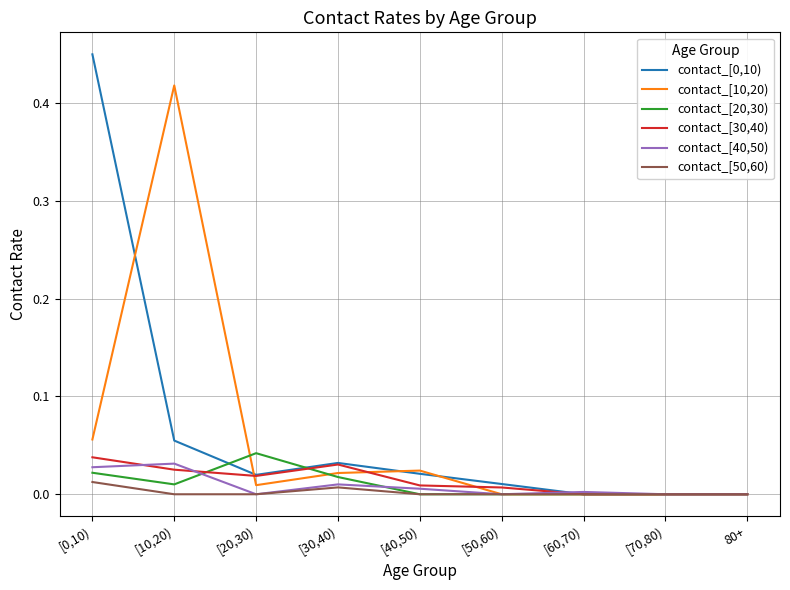

True or false: contact_[30,40) has a value of 0.0 at [50,60).

True